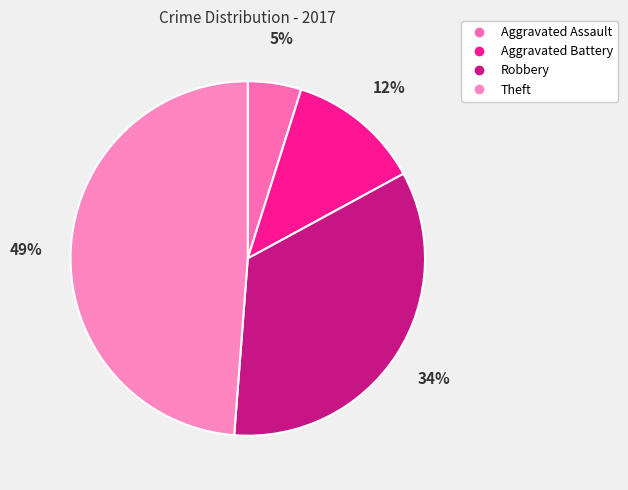

Do Robbery and Aggravated Assault together represent more than half of the pie?

No